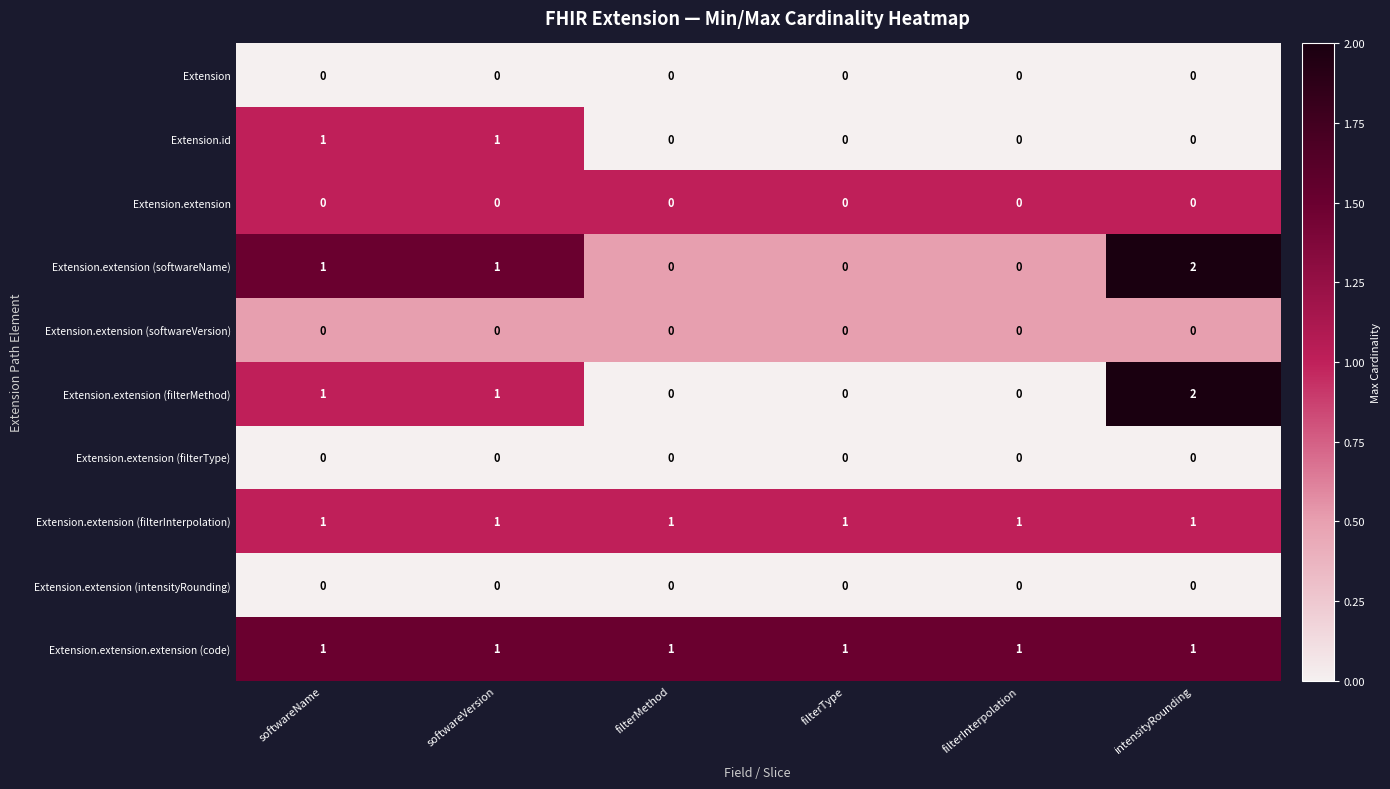

At which category does the chart reach its peak across all series?

intensityRounding